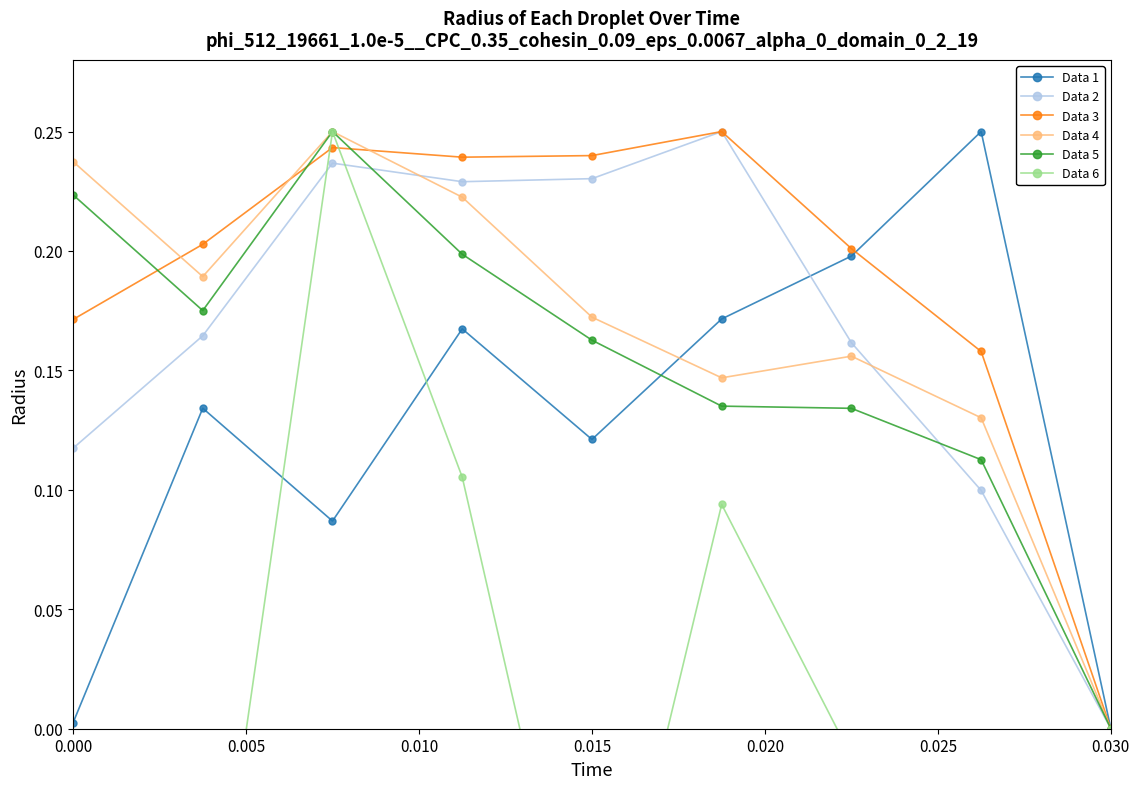

Rank the series by their maximum value, from highest to lowest.

Data 1, Data 2, Data 3, Data 4, Data 5, Data 6